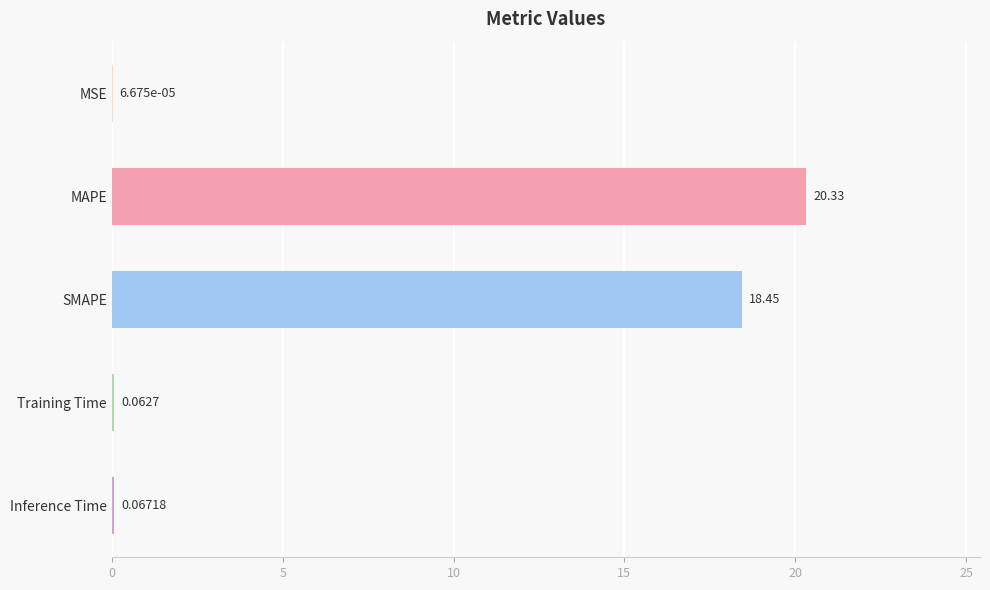

Between MAPE and MSE, which is larger?

MAPE